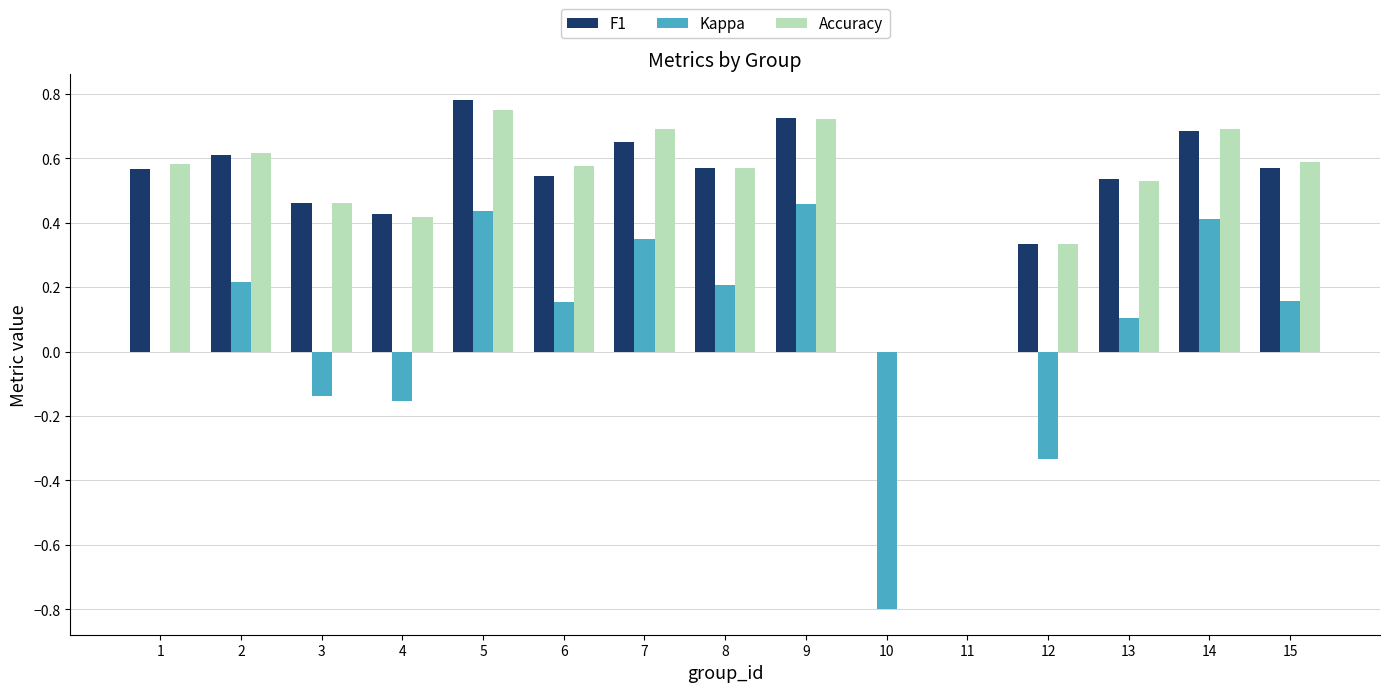

True or false: F1 has a value of 1.1 at 9.

False